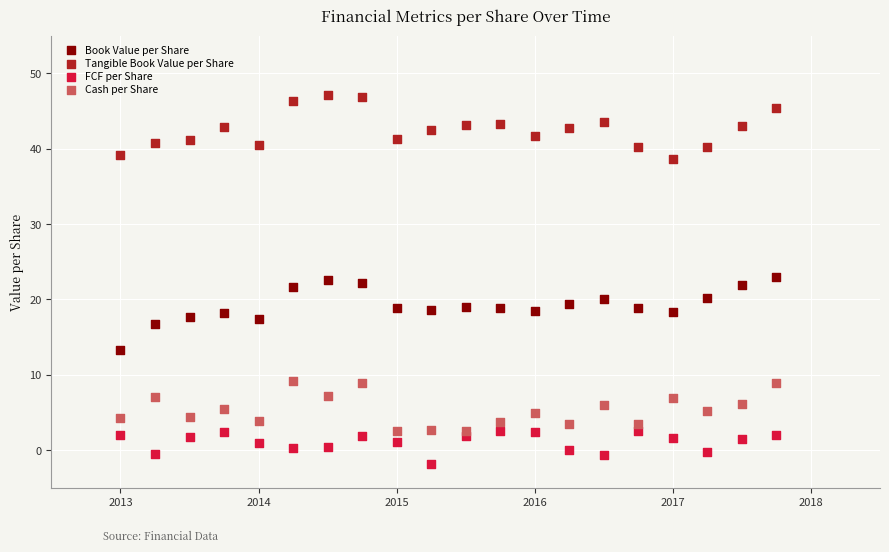

What is the X range (max minus min) for the scatter plot?

4.8